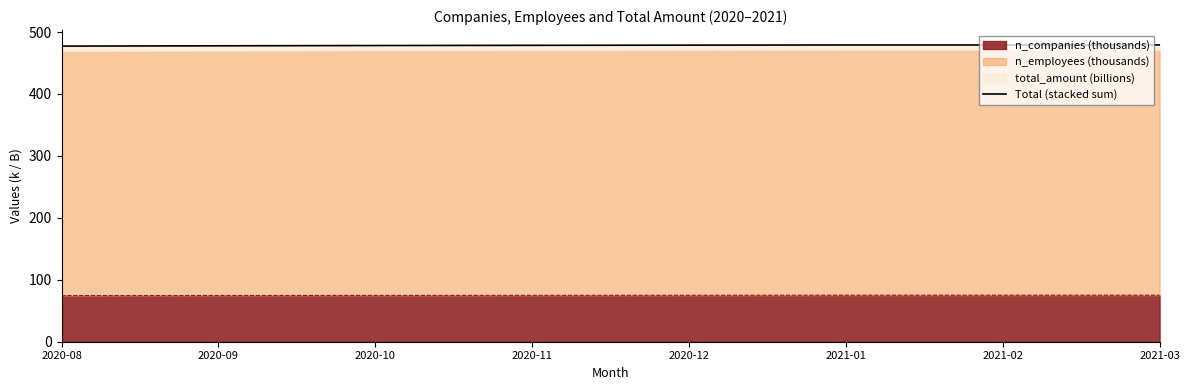

Which category has the highest value across all series?

2021-03